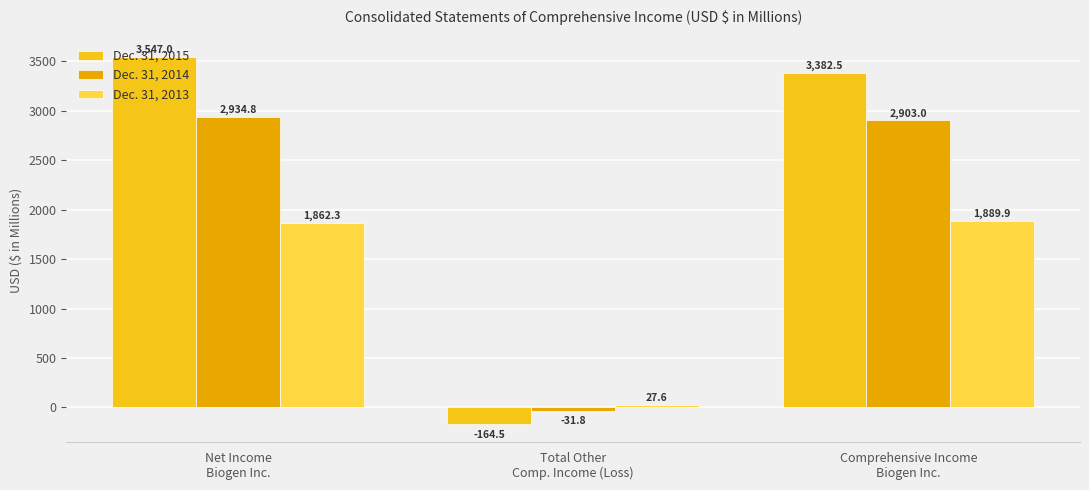

Rank the series by their maximum value, from lowest to highest.

Dec. 31, 2013, Dec. 31, 2014, Dec. 31, 2015